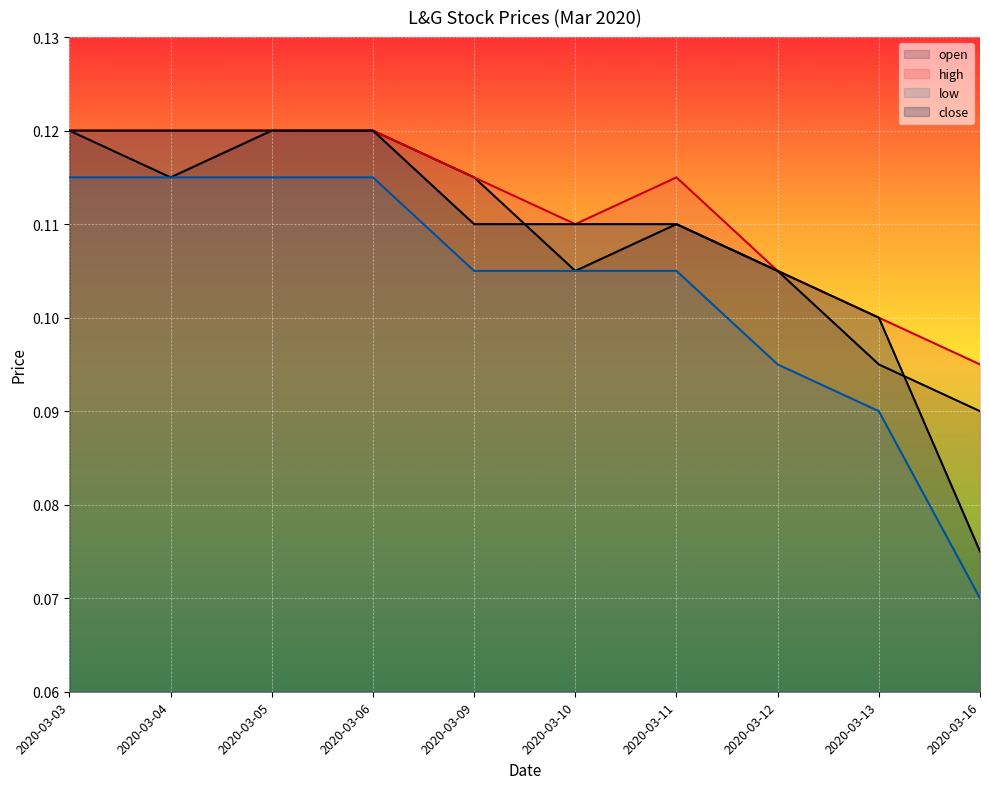

True or false: close has more than 0 points higher than both neighbors.

False